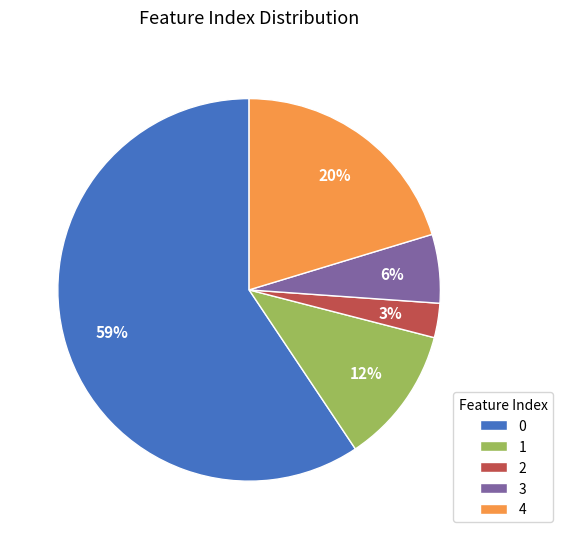

Approximately how many times larger is the value at 4 compared to 0?

0.3